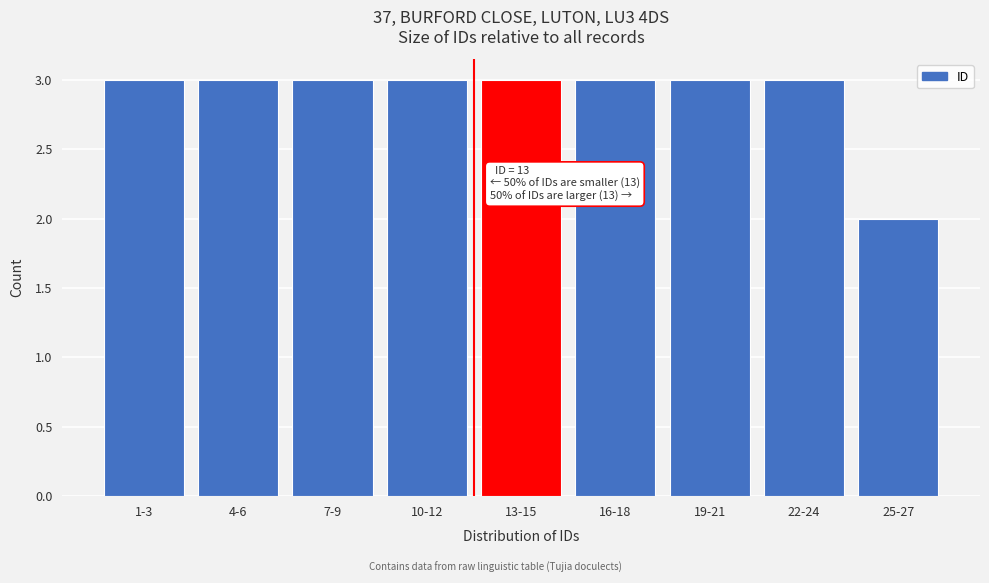

Reading left to right, what are all the values shown in this chart?

3	3	3	3	3	3	3	3	2